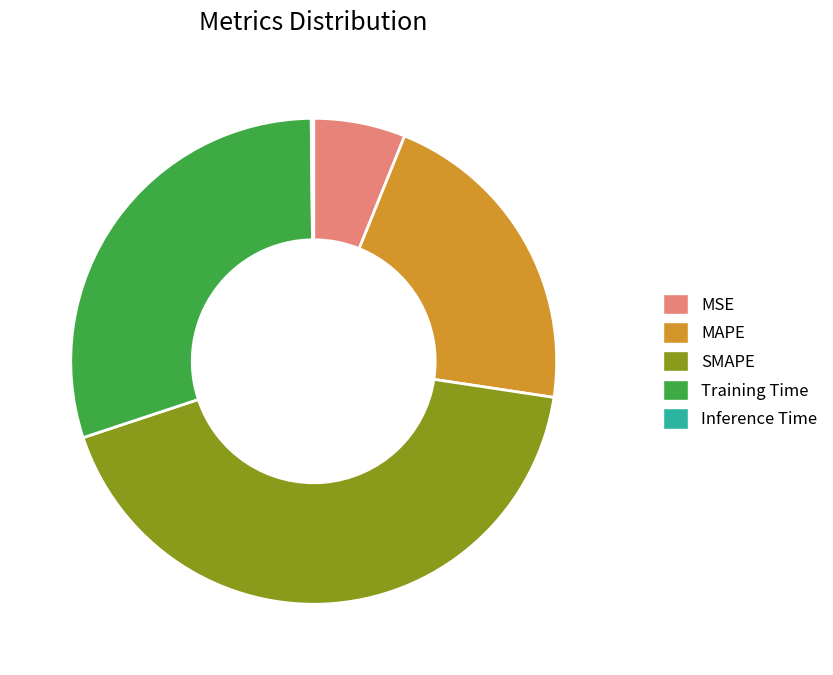

The MAPE slice represents 21% of the pie. True or false?

True